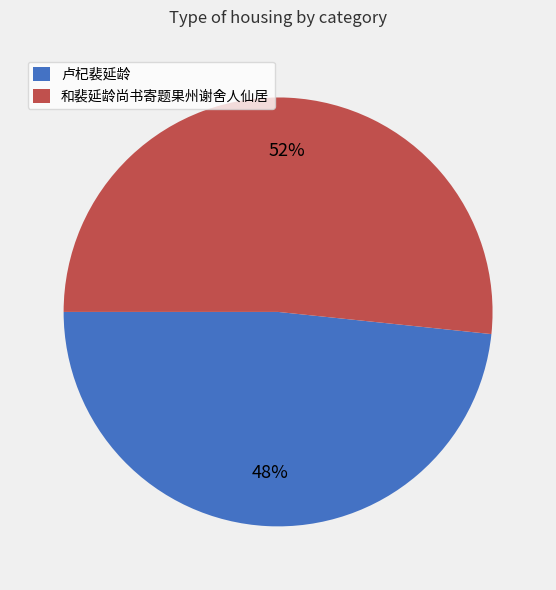

To the nearest percent, what percentage of the pie is 卢杞裴延龄?

48%